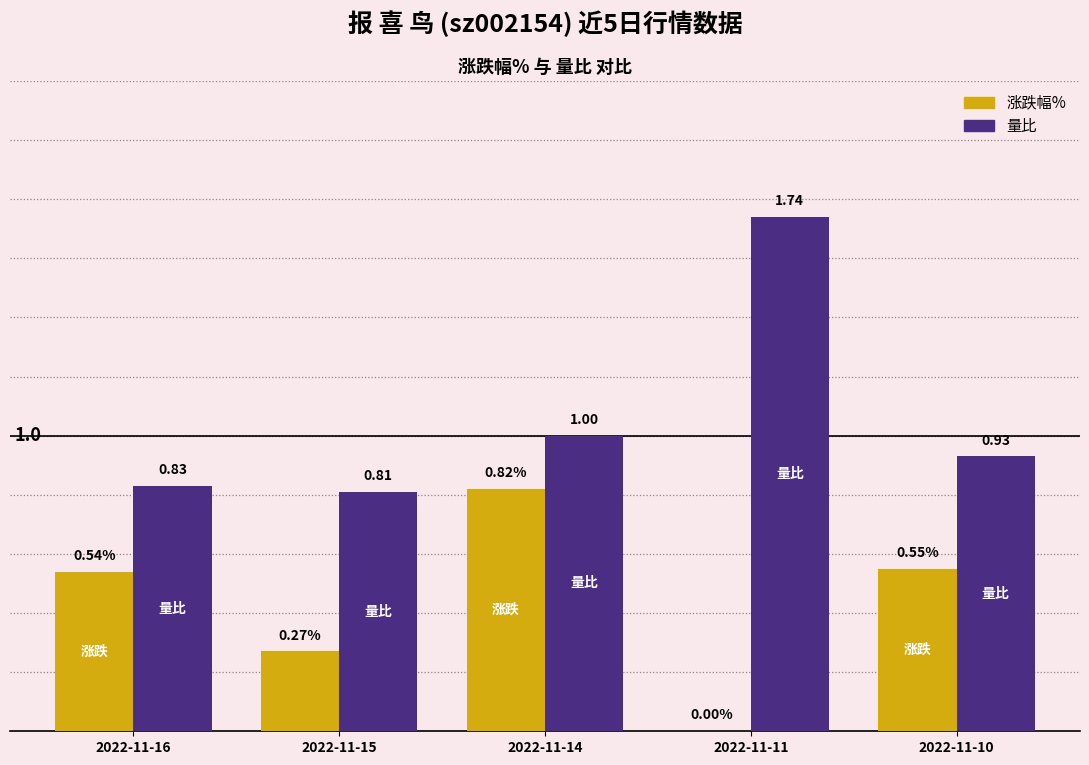

Which series changed the most between 2022-11-14 and 2022-11-11?

涨跌幅%